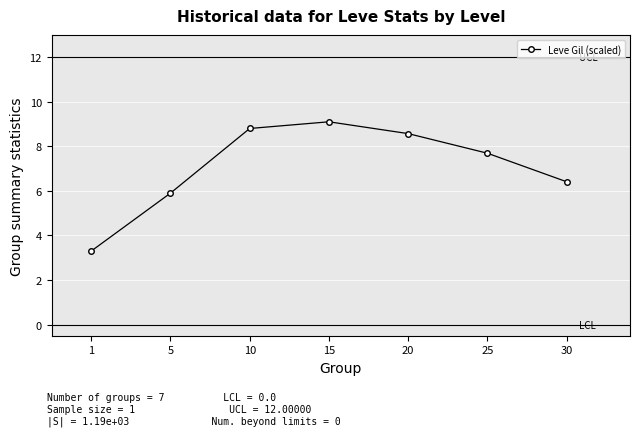

Rank the categories by value from lowest to highest.

1, 5, 30, 25, 20, 10, 15